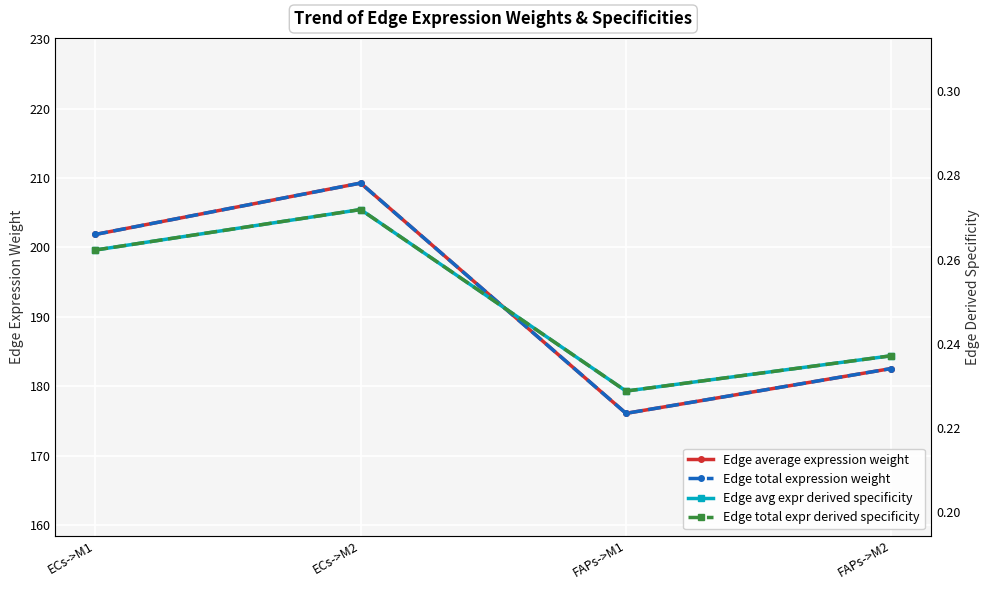

Is the value of Edge average expression weight at ECs->M1 greater than the value of Edge avg expr derived specificity at FAPs->M1?

Yes